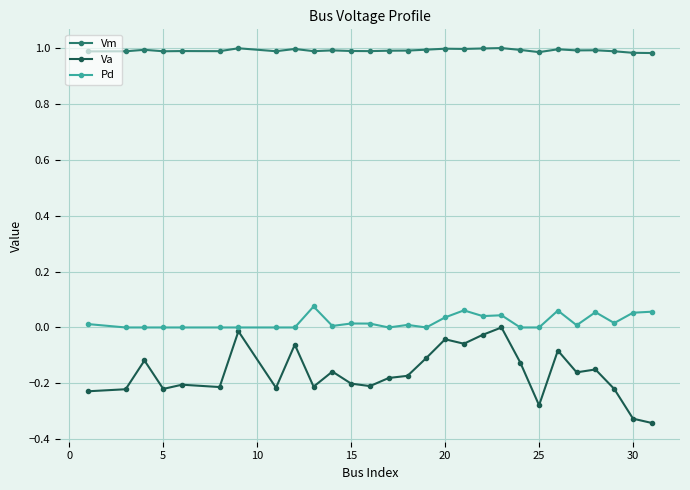

Rank the series by their maximum value, from highest to lowest.

Vm, Pd, Va